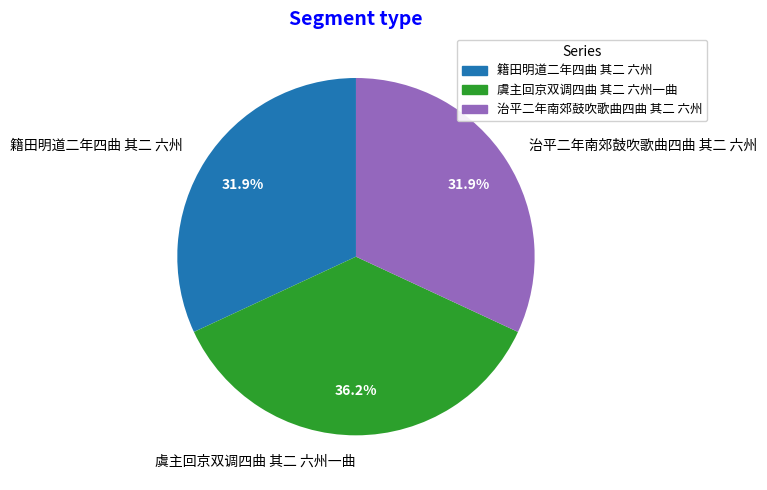

Count the number of slices in the pie.

3